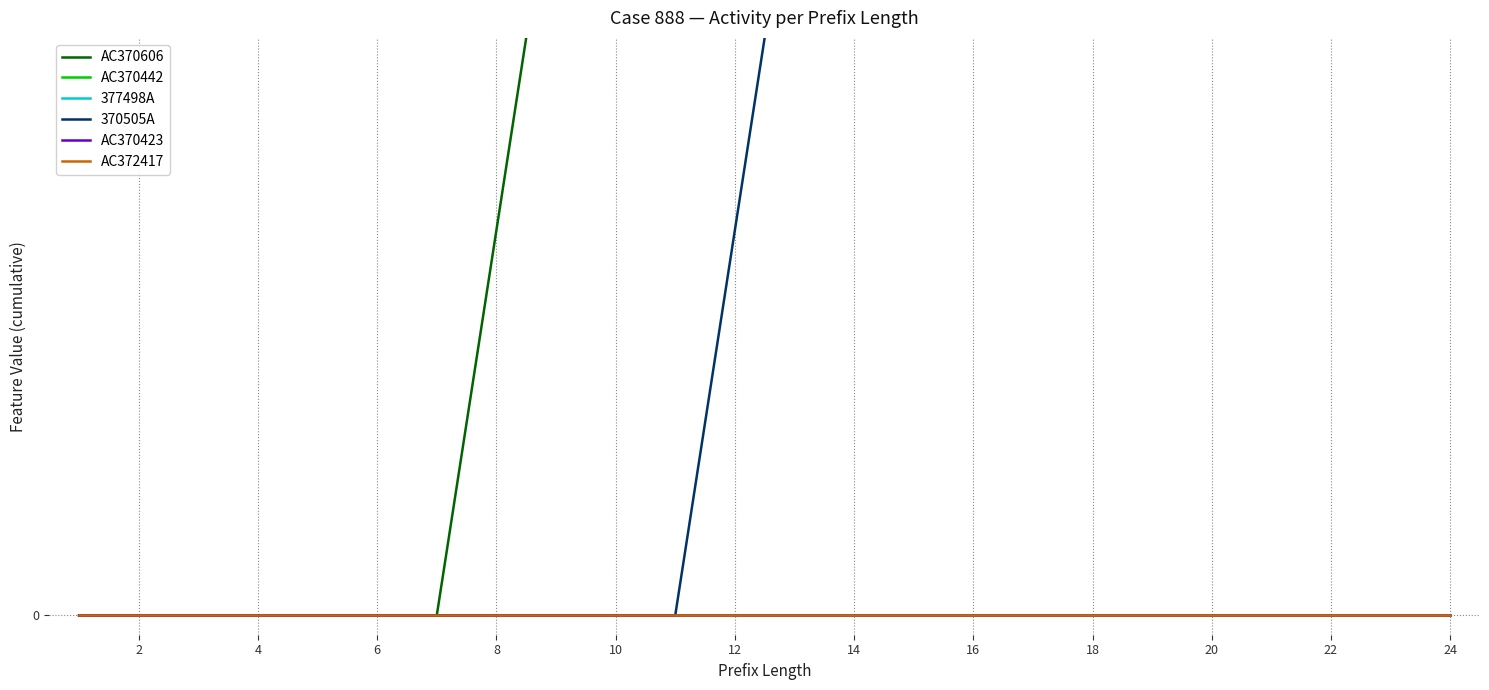

True or false: AC370442 has a value of 0 at 2.

True